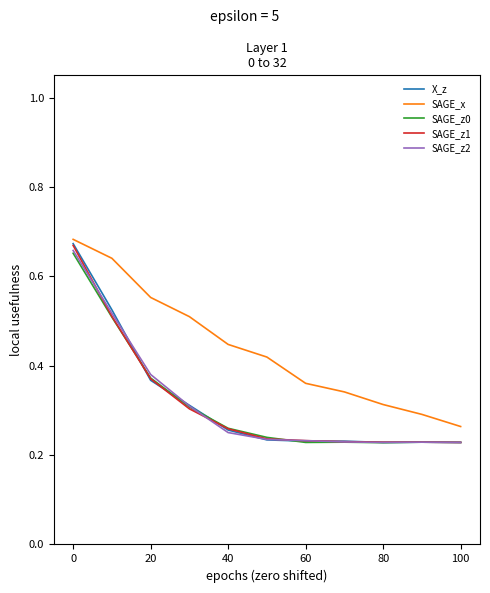

True or false: SAGE_x and SAGE_z0 intersect in this chart.

False